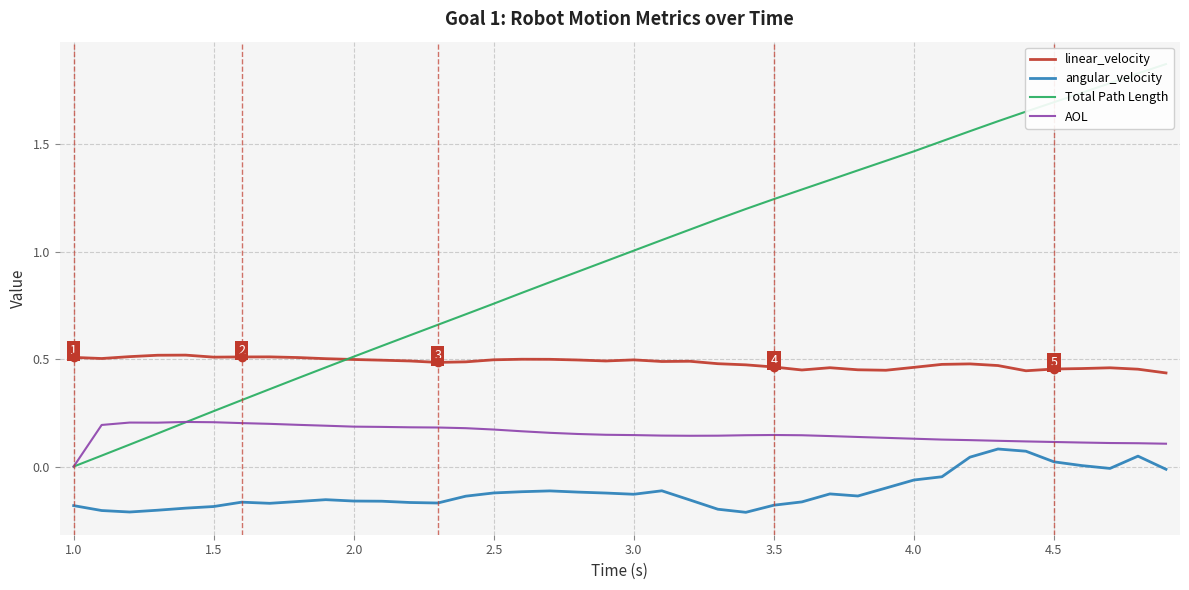

How many positive values does the AOL series have?

39